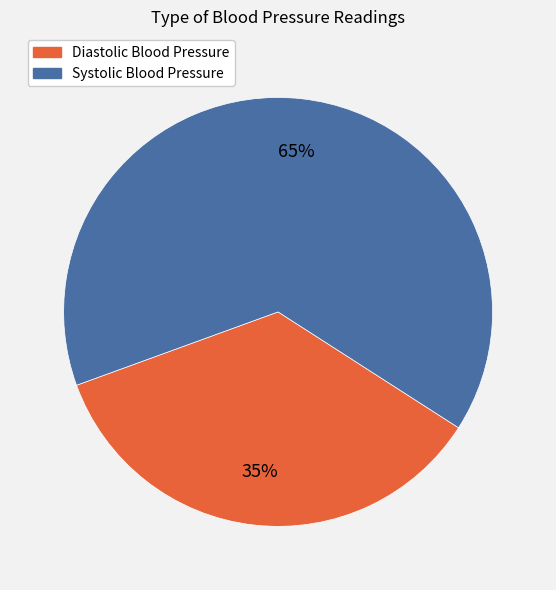

What is the ratio of the value at Diastolic Blood Pressure to the value at Systolic Blood Pressure?

0.5